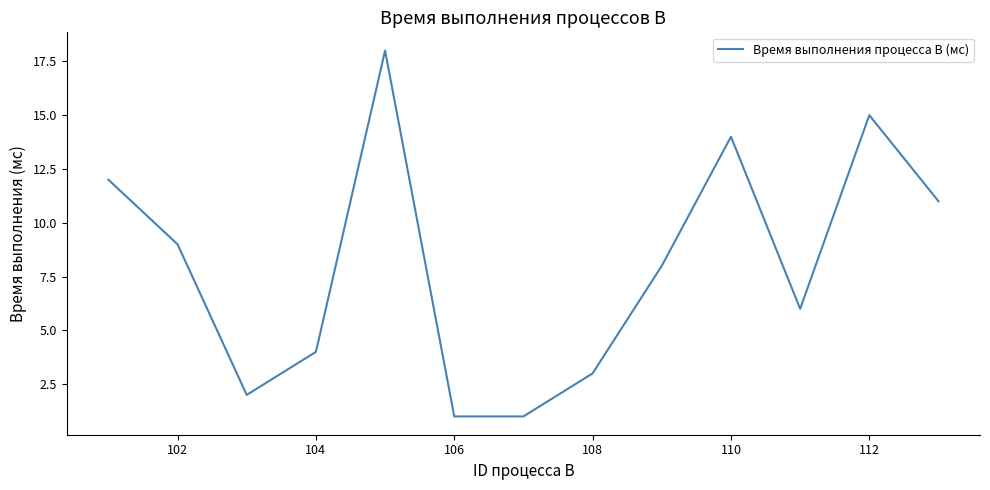

What is the greatest value displayed?

18